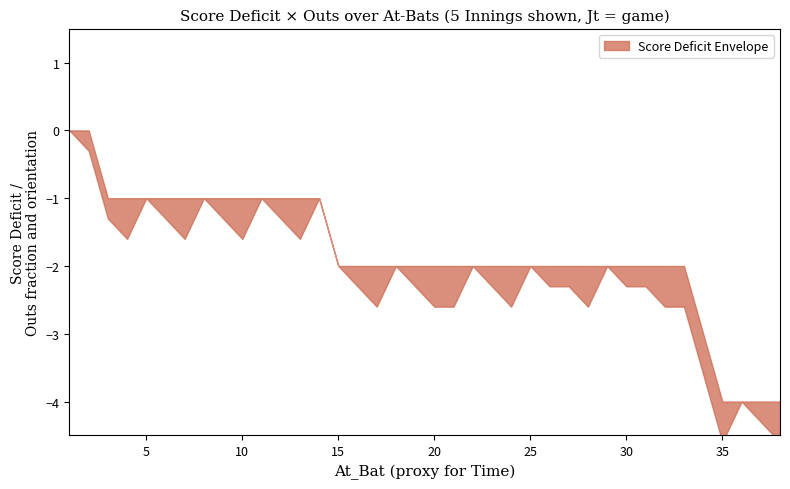

How many interior local valleys does the Outs series have?

8